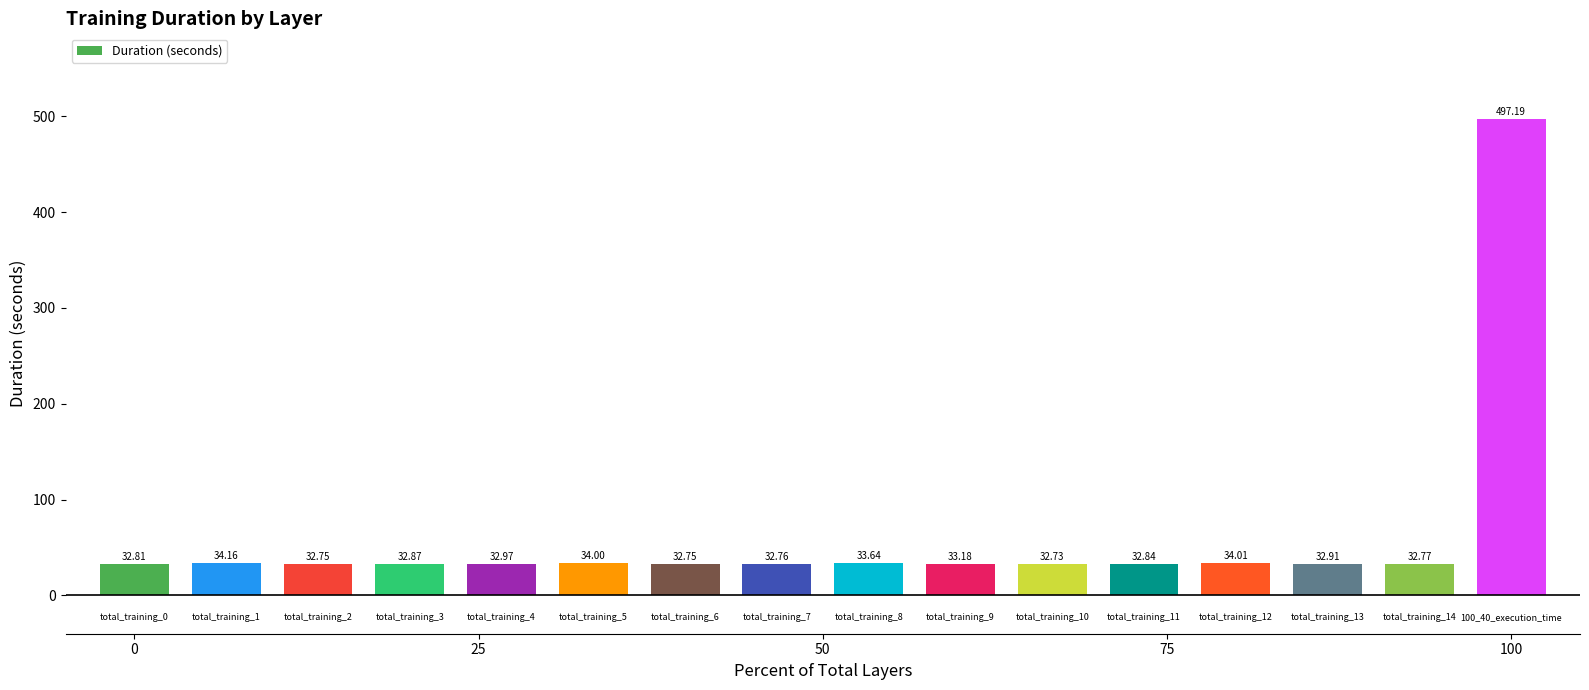

What is the difference between the maximum and minimum values?

464.5